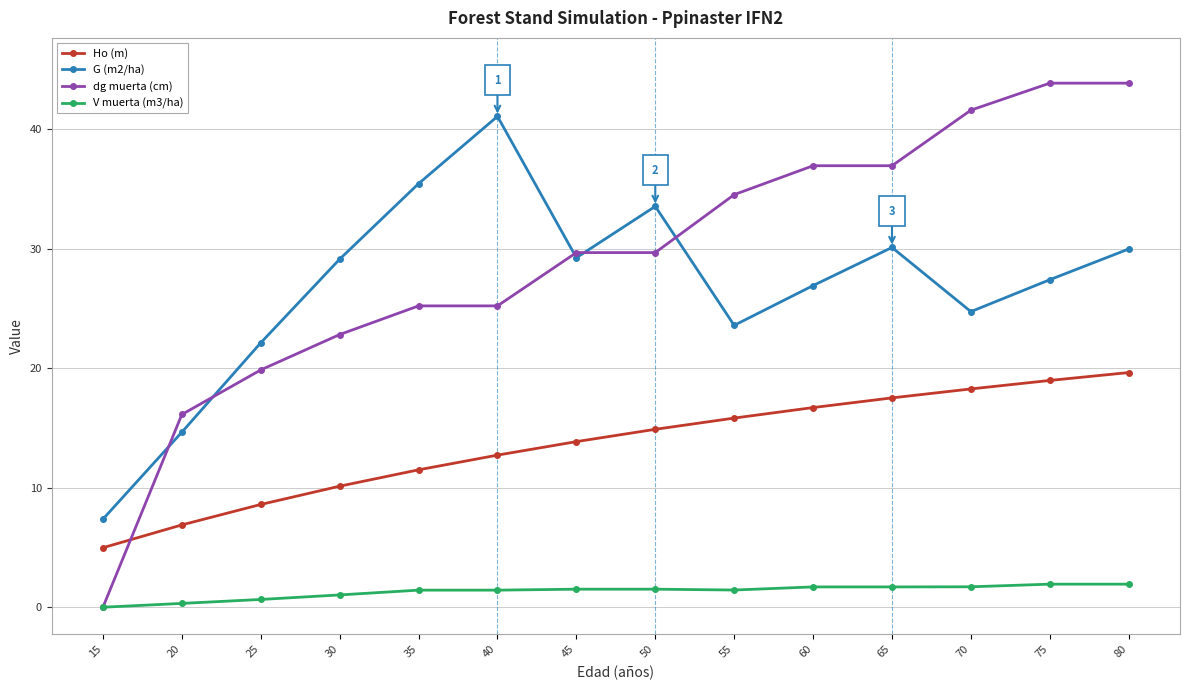

What is the sum of the Ho (m) values at 15 and 75?

24.0